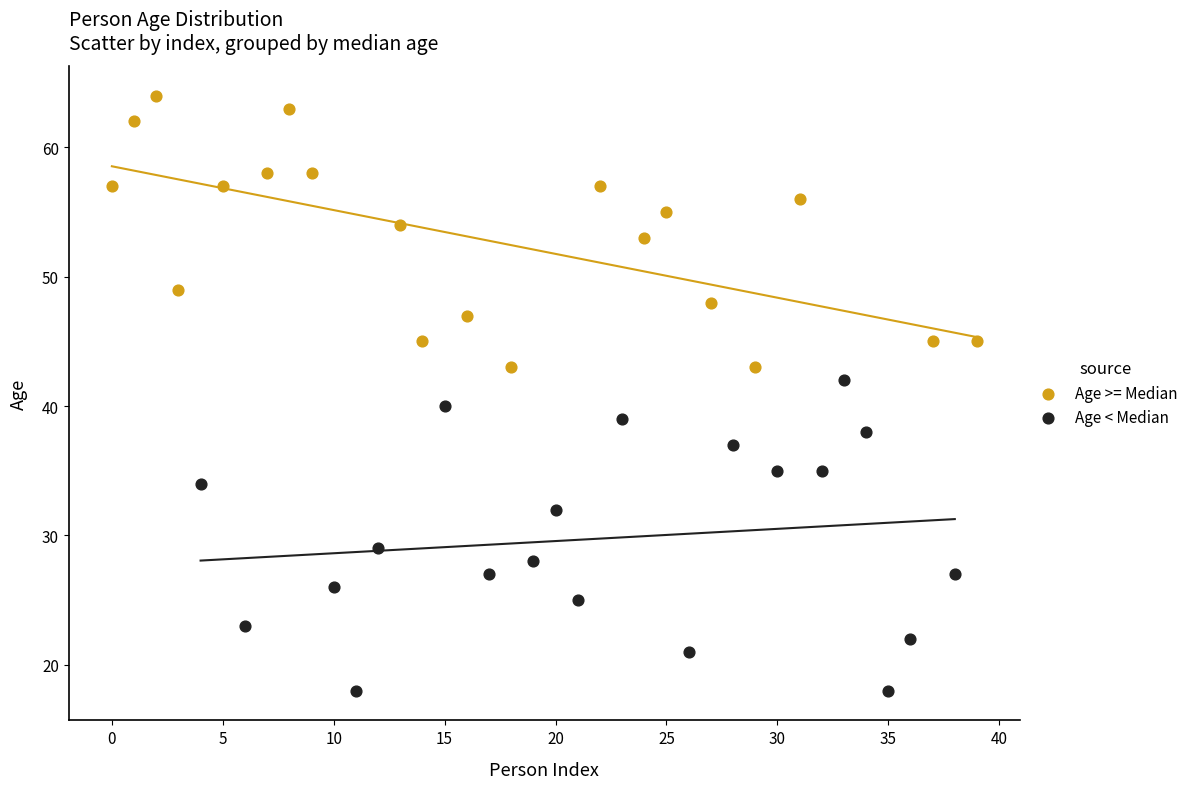

Which series contains the highest Y value?

Age >= Median